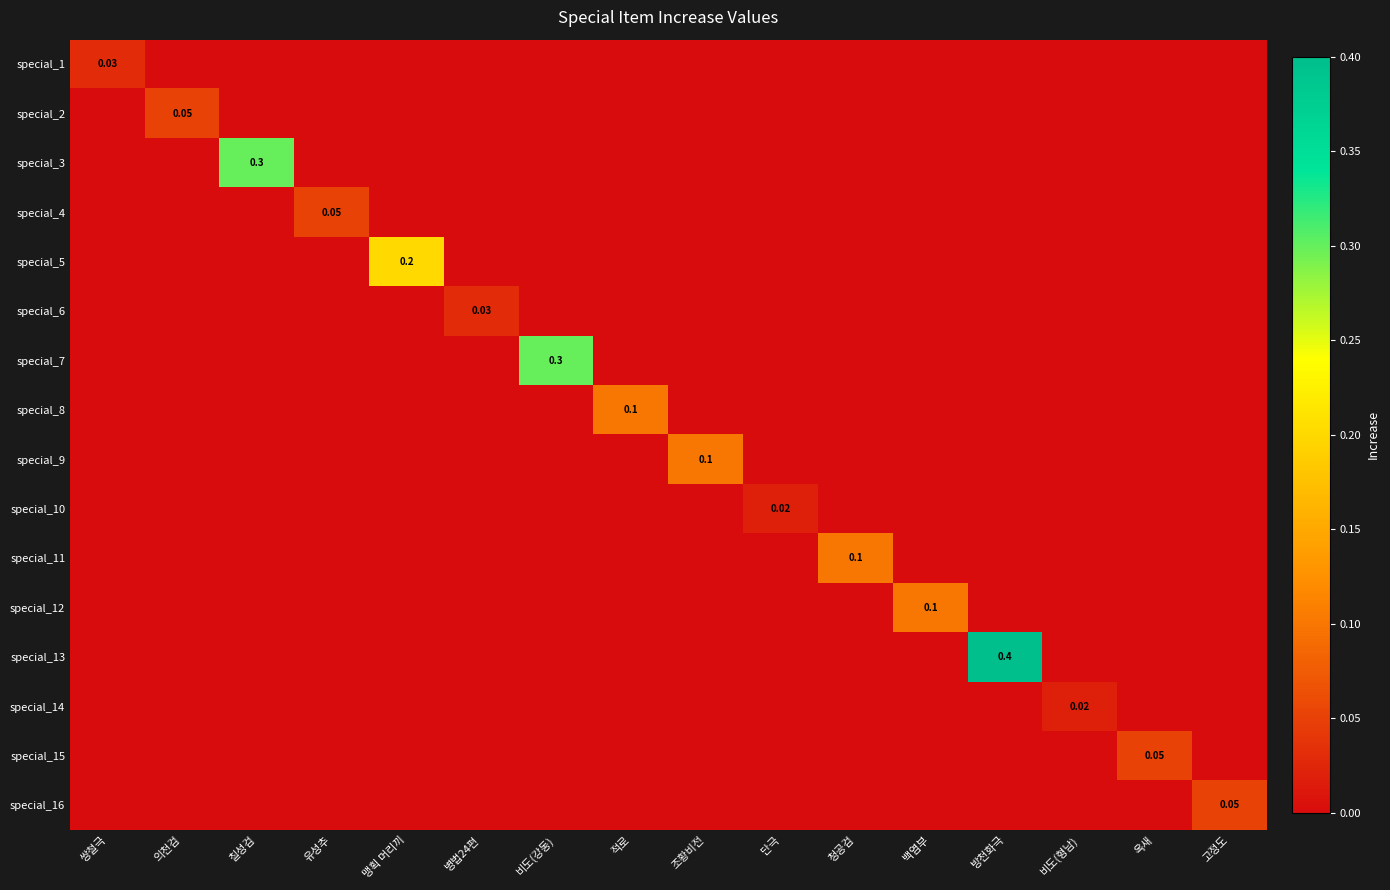

Is the value of special_7 at 고정도 greater than the value of special_15 at 청공검?

No